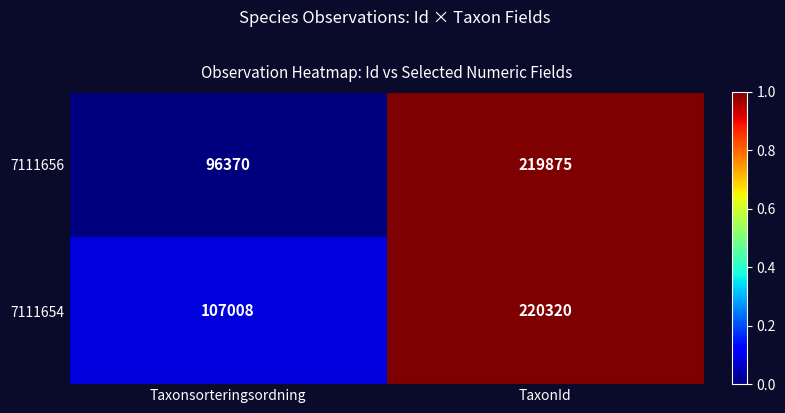

At which category does the chart reach its peak across all series?

TaxonId